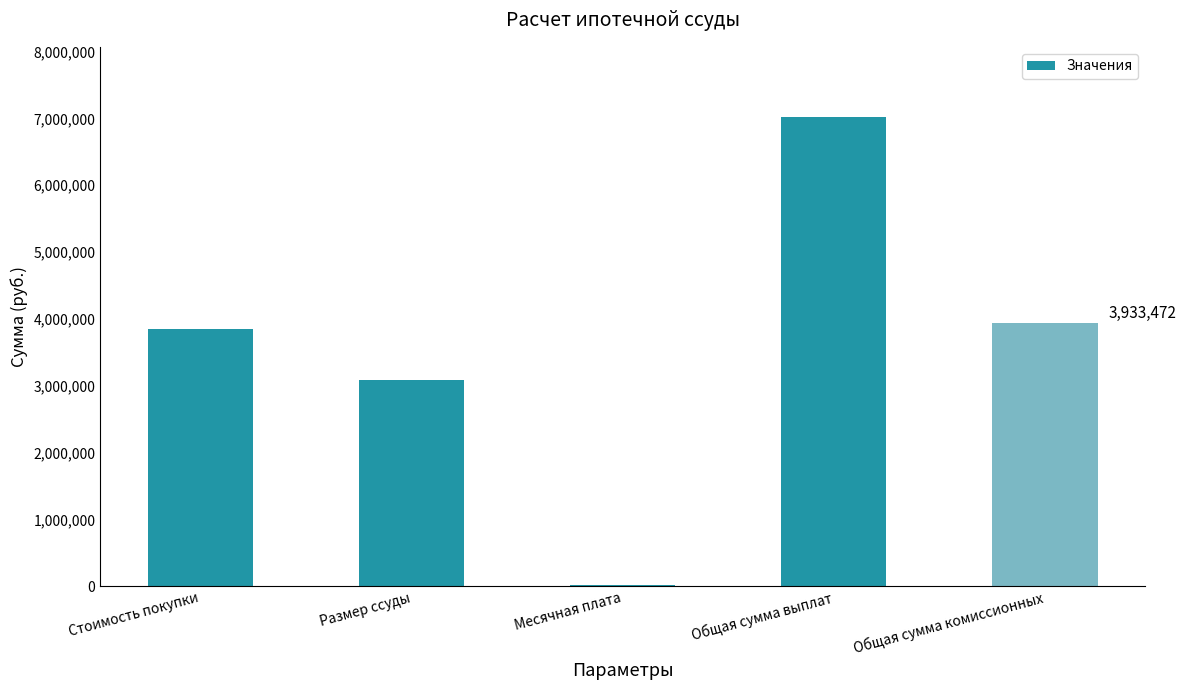

What is the greatest value displayed?

7017472.0